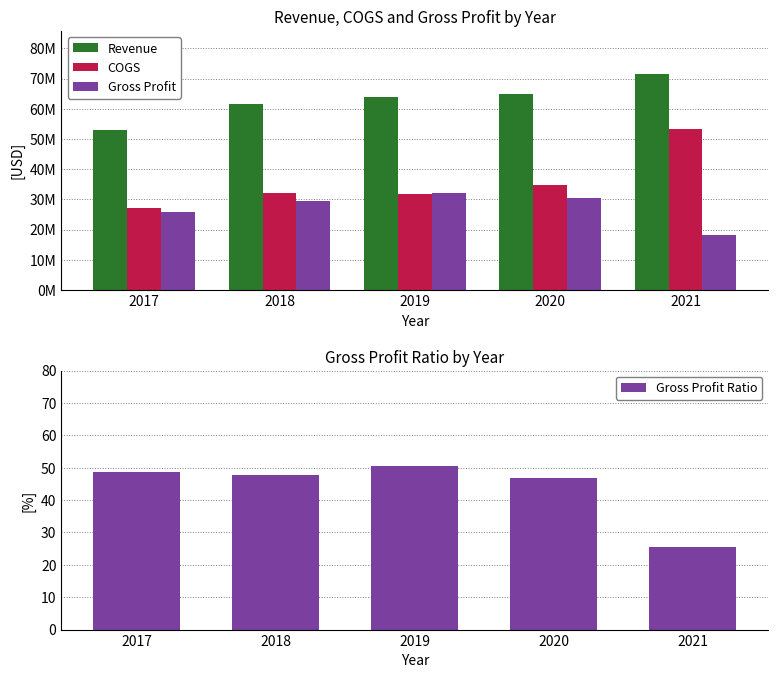

At 2018, list the series in order from smallest to largest.

Gross Profit Ratio, Gross Profit, COGS, Revenue